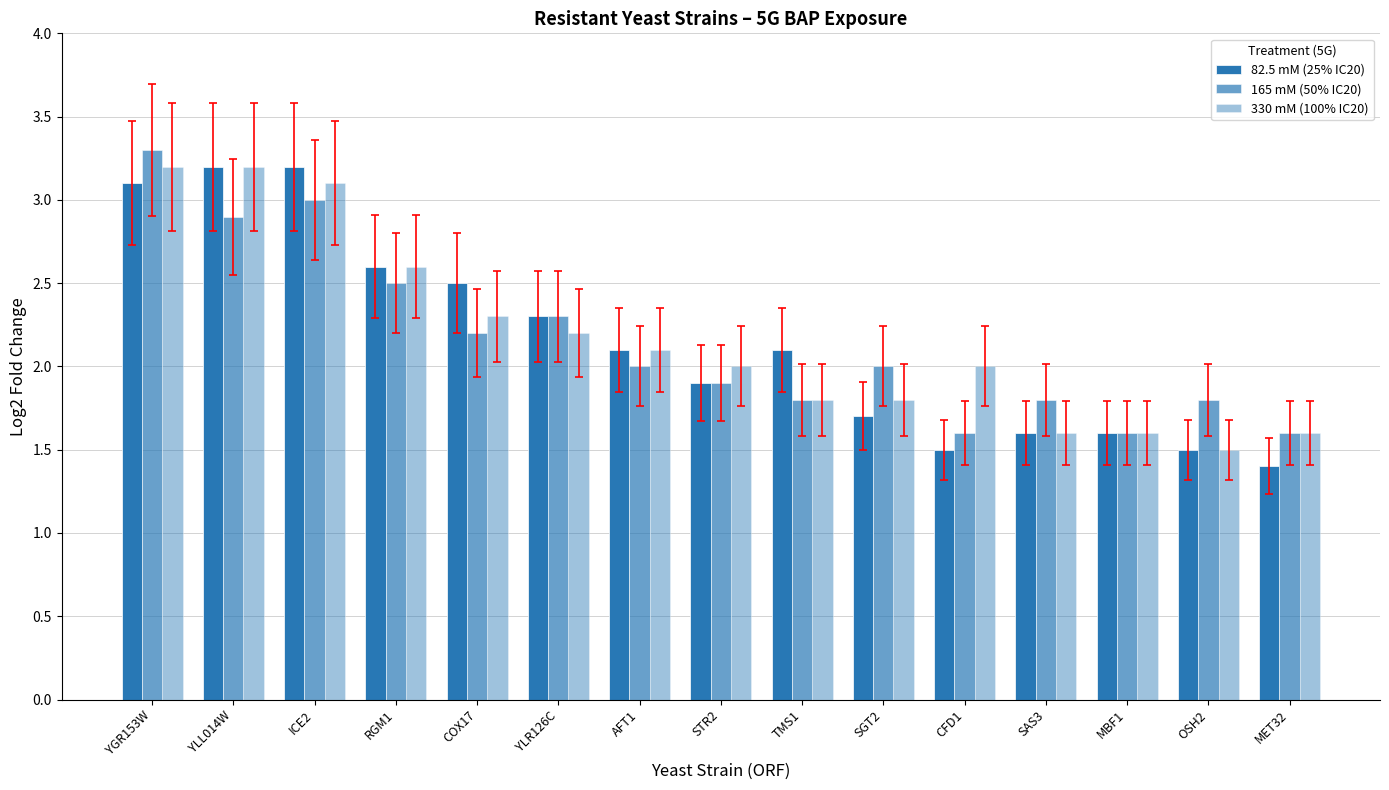

What is the difference between the highest and lowest values at SAS3?

0.2